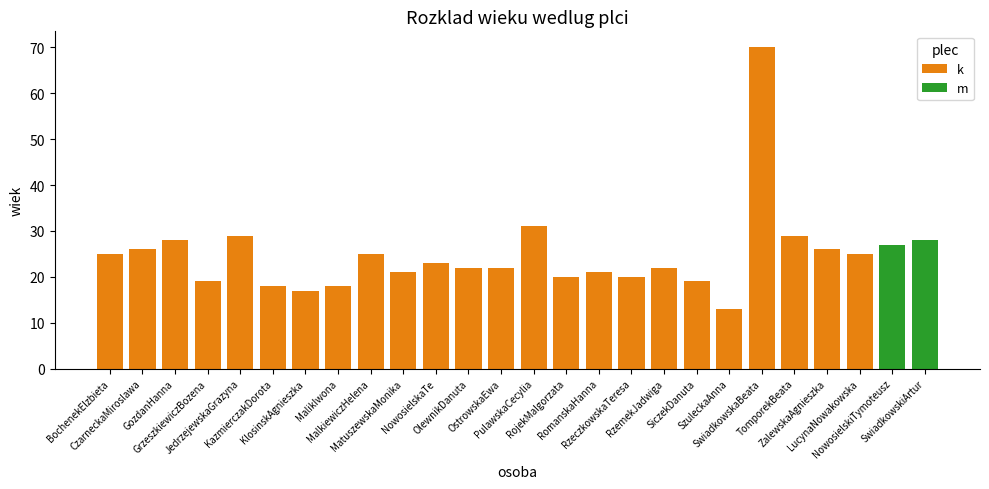

Which label corresponds to the smallest value in the chart?

SzuleckaAnna